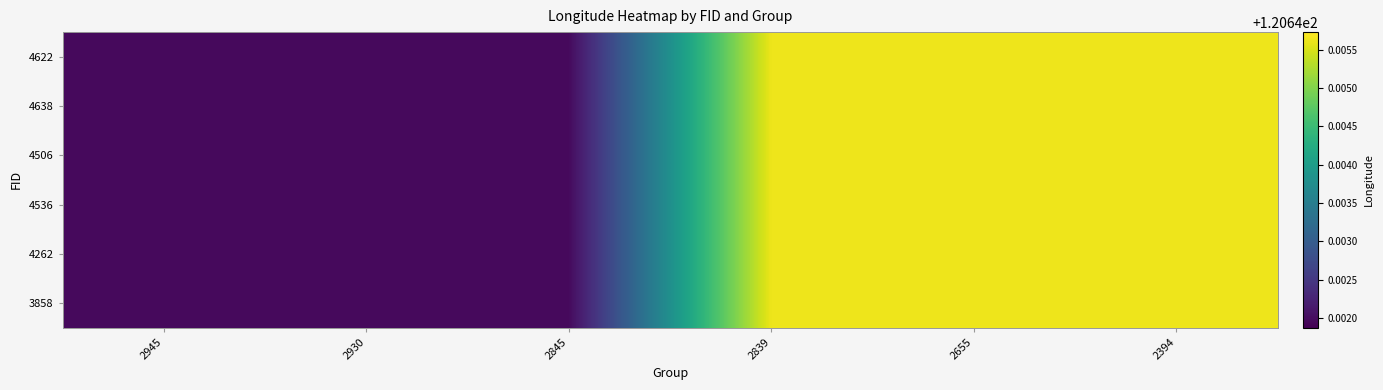

How many categories are shown in the chart?

6